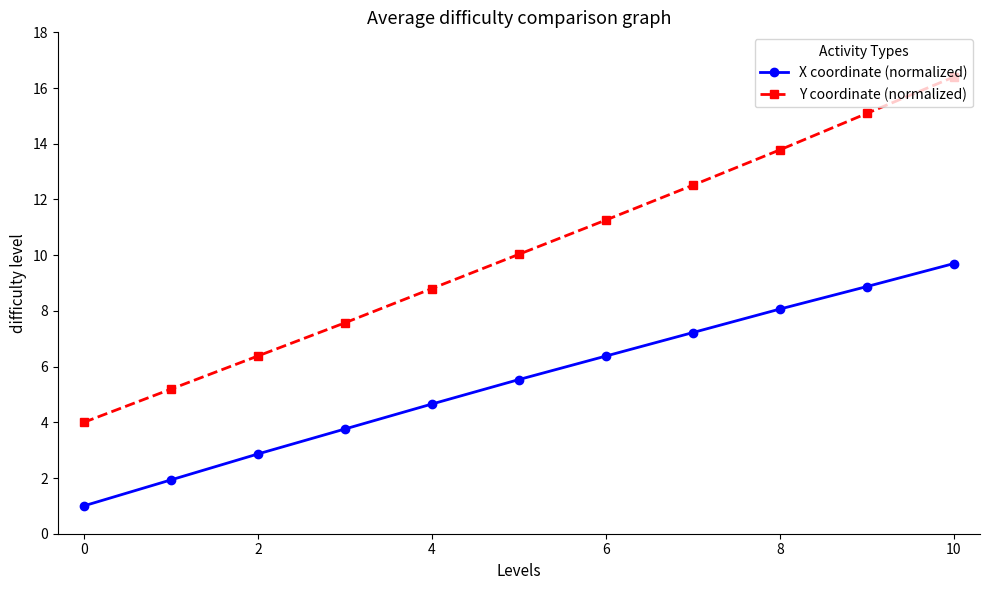

True or false: Y coordinate (normalized) has more than 0 interior local peaks.

False